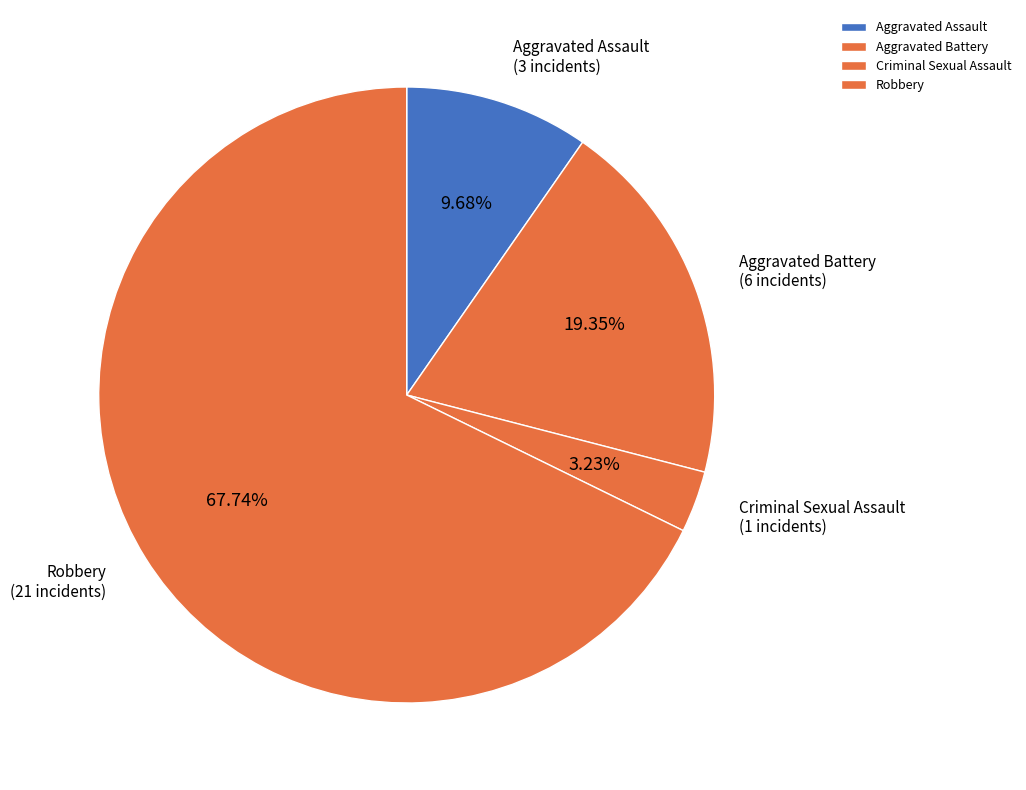

How many segments does this pie chart have?

4